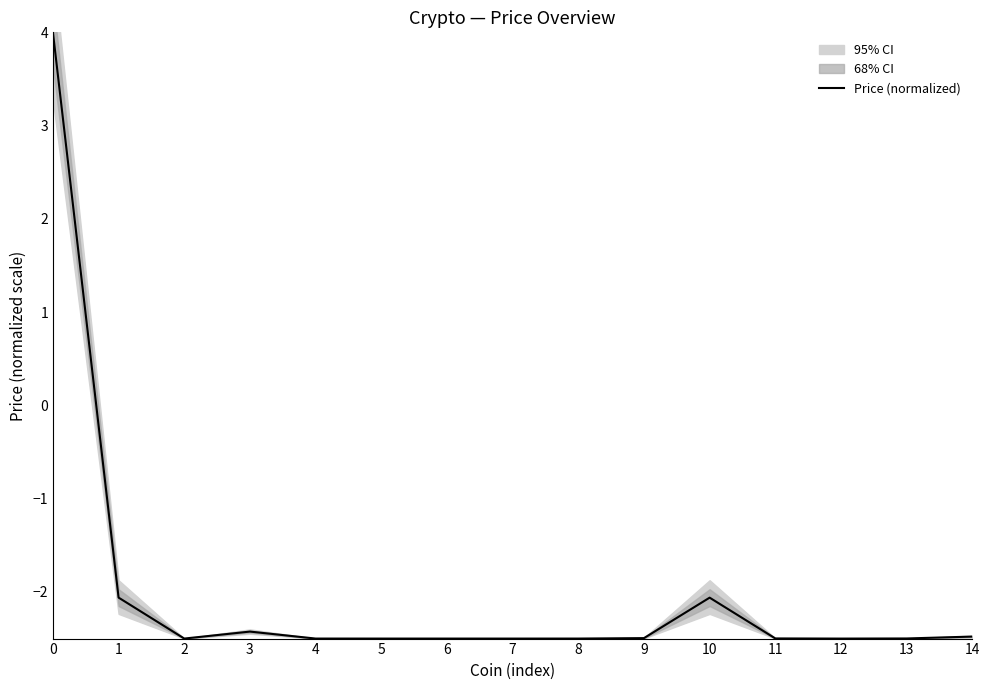

At which category does the data reach its first local peak?

3